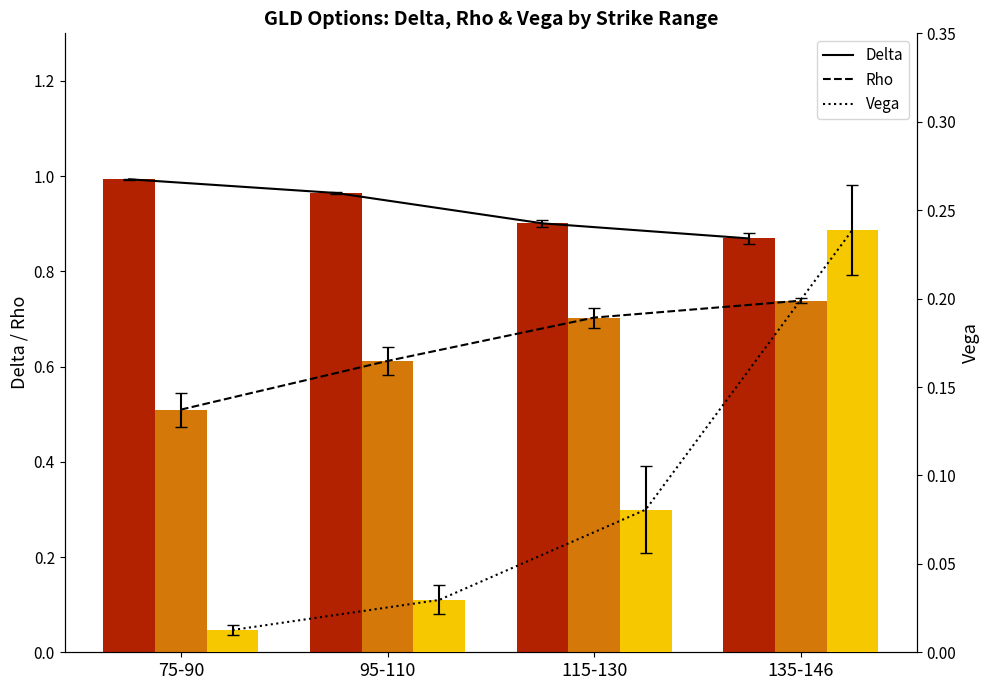

Is the value of delta at 115-130 greater than the value of delta trend at 115-130?

No